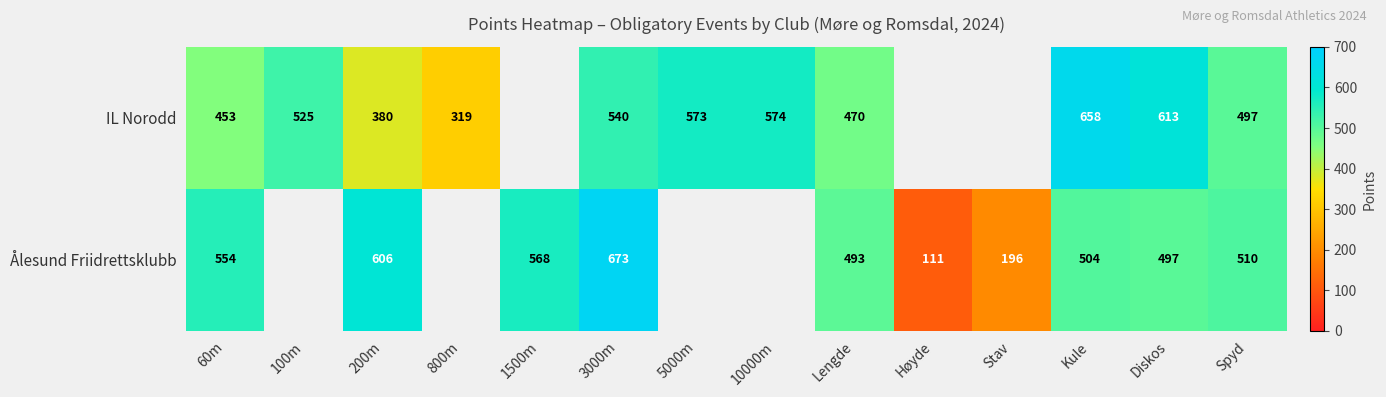

Is the value of IL Norodd at 10000m greater than the value of Ålesund Friidrettsklubb at 200m?

No